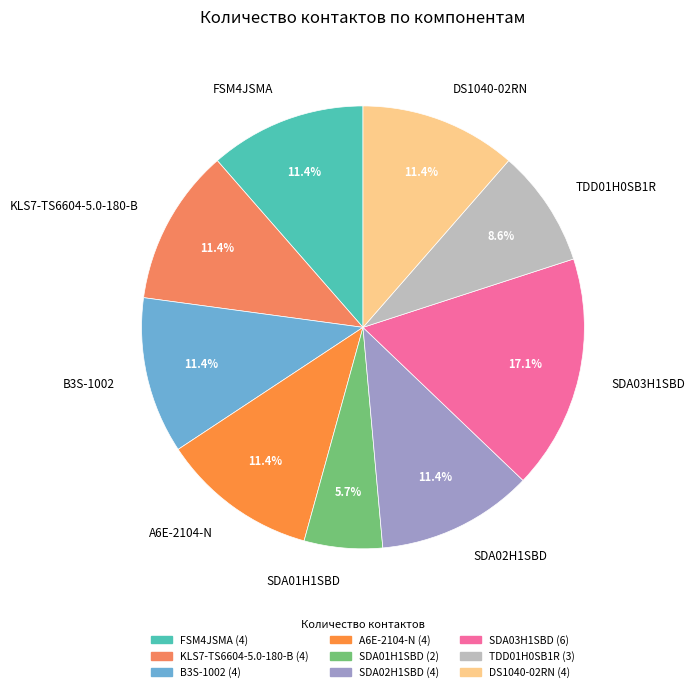

To the nearest percent, what portion does A6E-2104-N represent?

11%